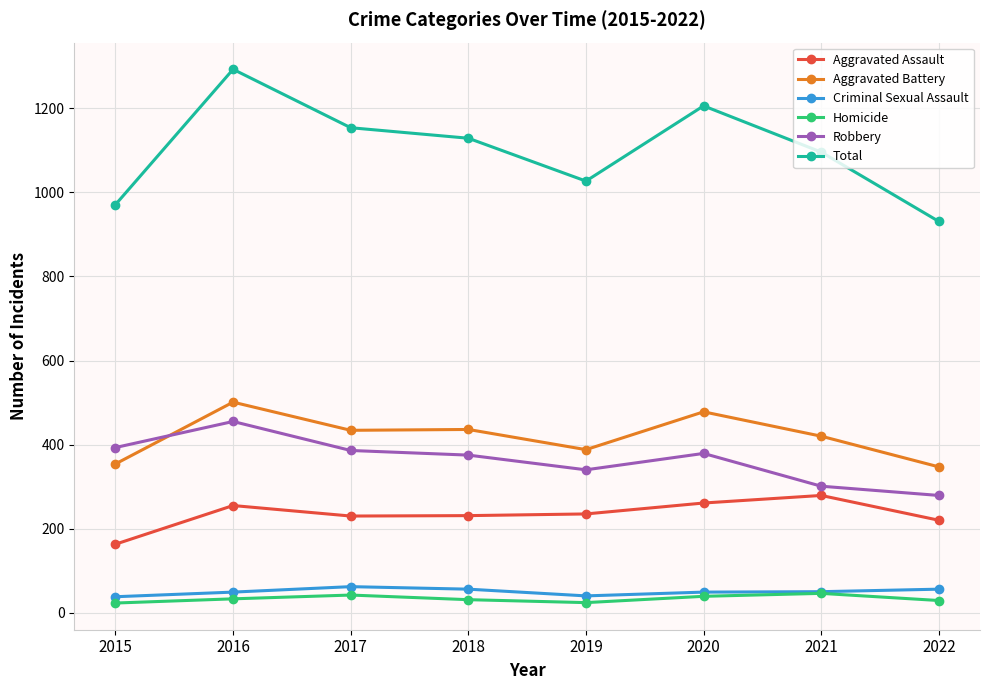

What is the highest value of the Homicide series?

46